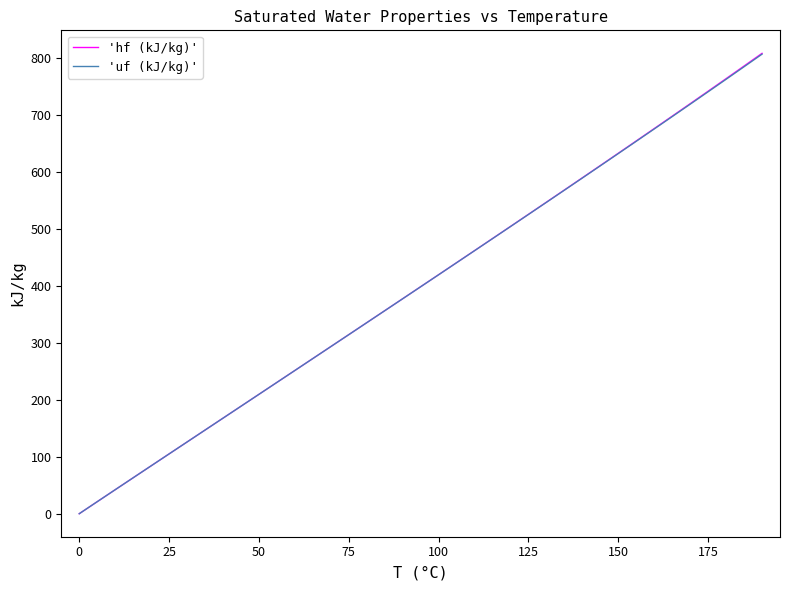

Which series has the widest spread of values?

'hf (kJ/kg)'